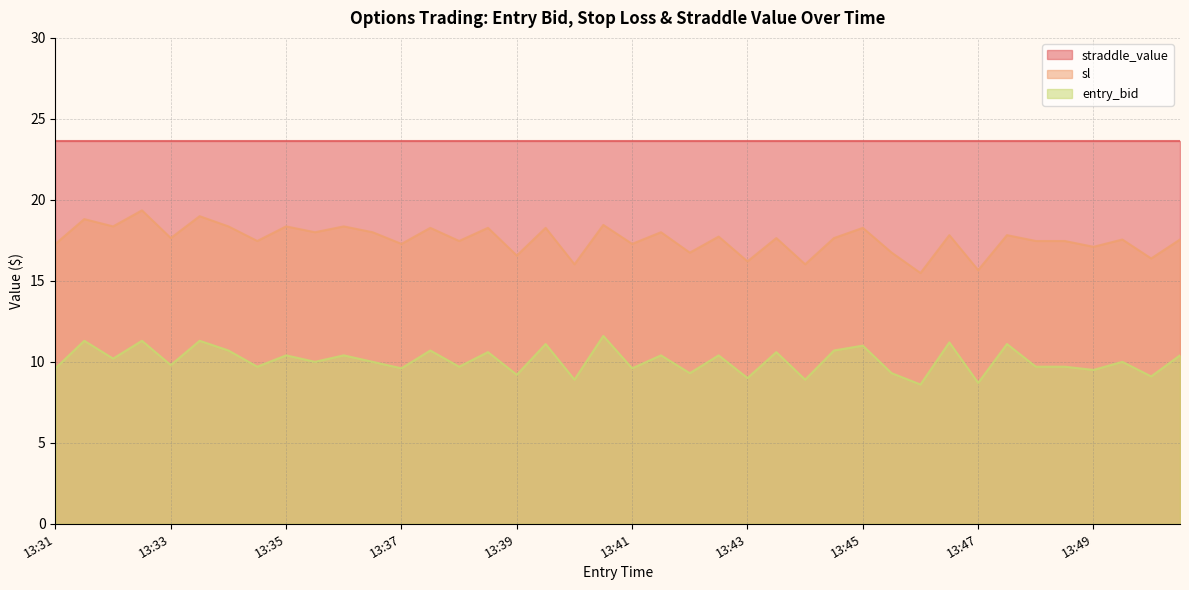

In sl, how many points are lower than both neighbors (excluding endpoints)?

16